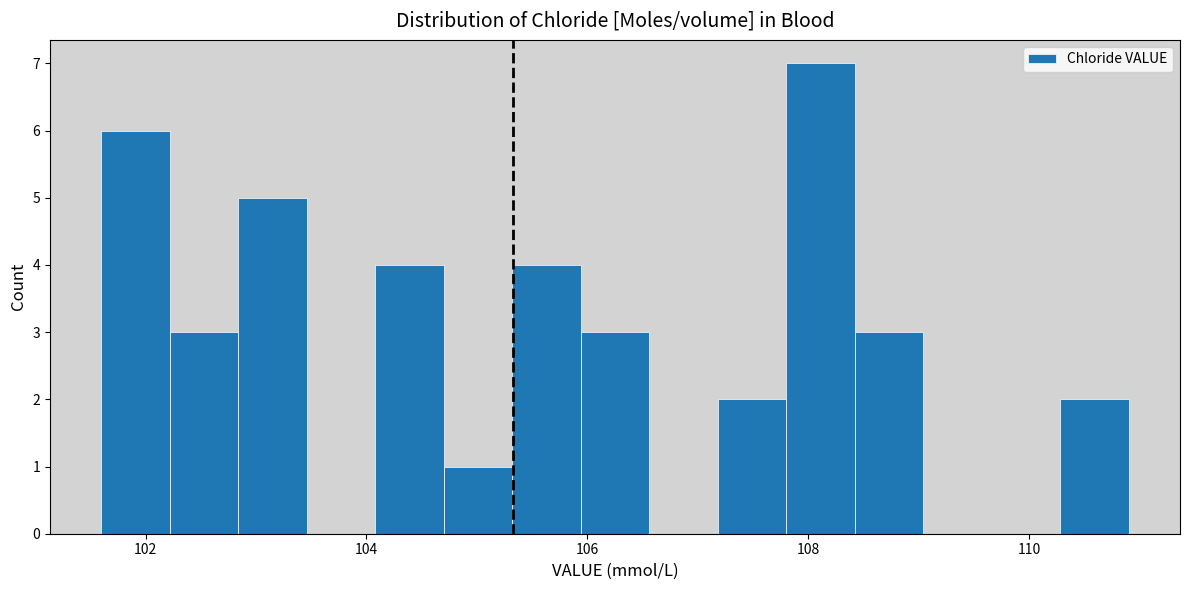

Around what value on the x-axis is the tallest bar? Give the approximate position of its centre, as read against the axis.

108.2